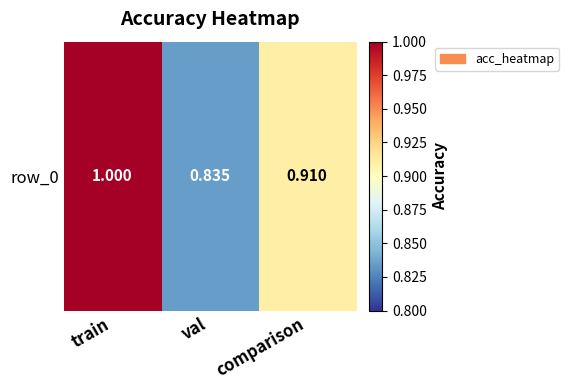

List the labels in order of value, largest first.

train, comparison, val